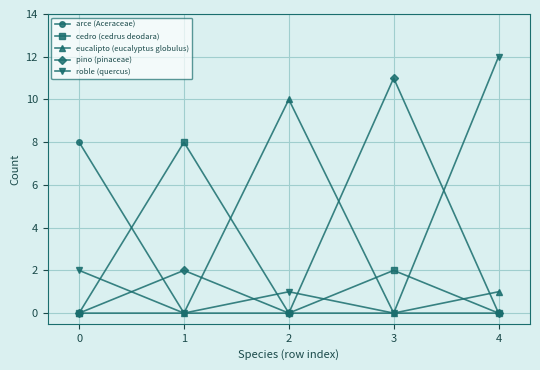

Which category has the highest value across all series?

4